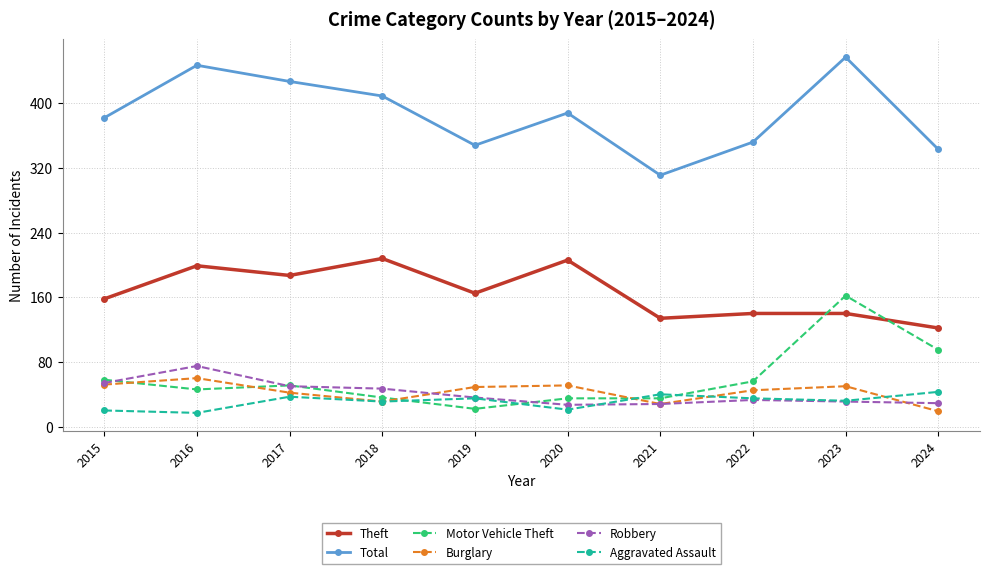

What is the lowest value of the Robbery series?

27